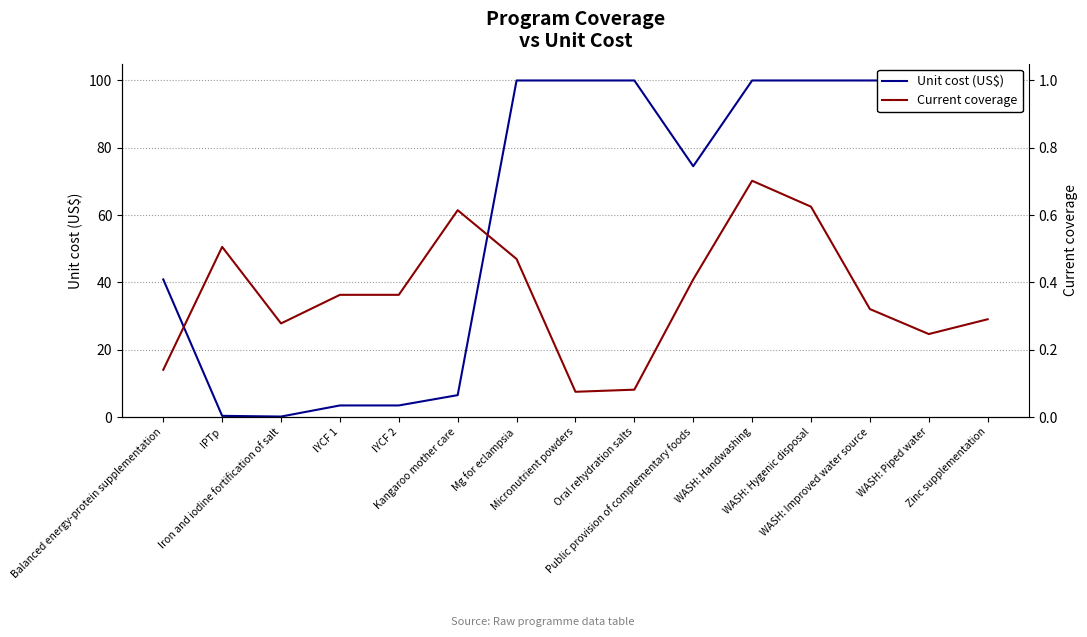

Where is the first local minimum for Unit cost (US$)?

Iron and iodine fortification of salt